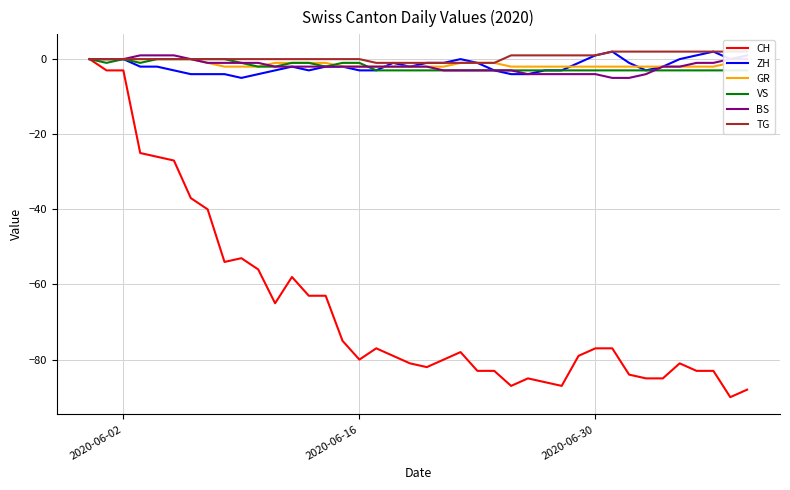

What is the smallest value displayed?

-90